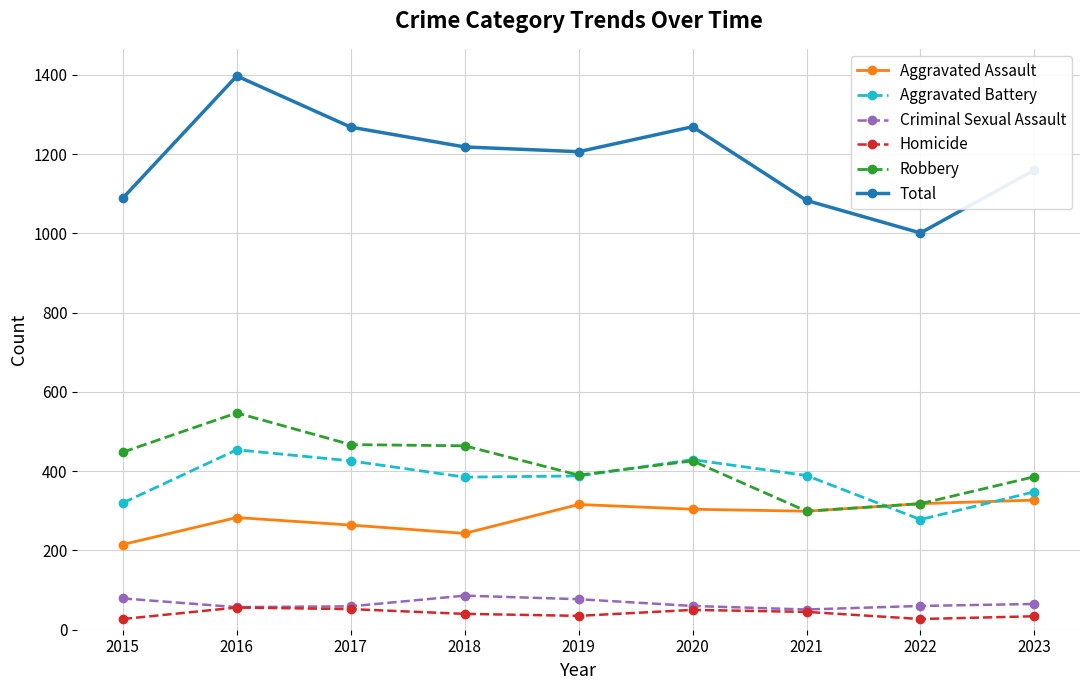

What is the highest value of the Criminal Sexual Assault series?

86